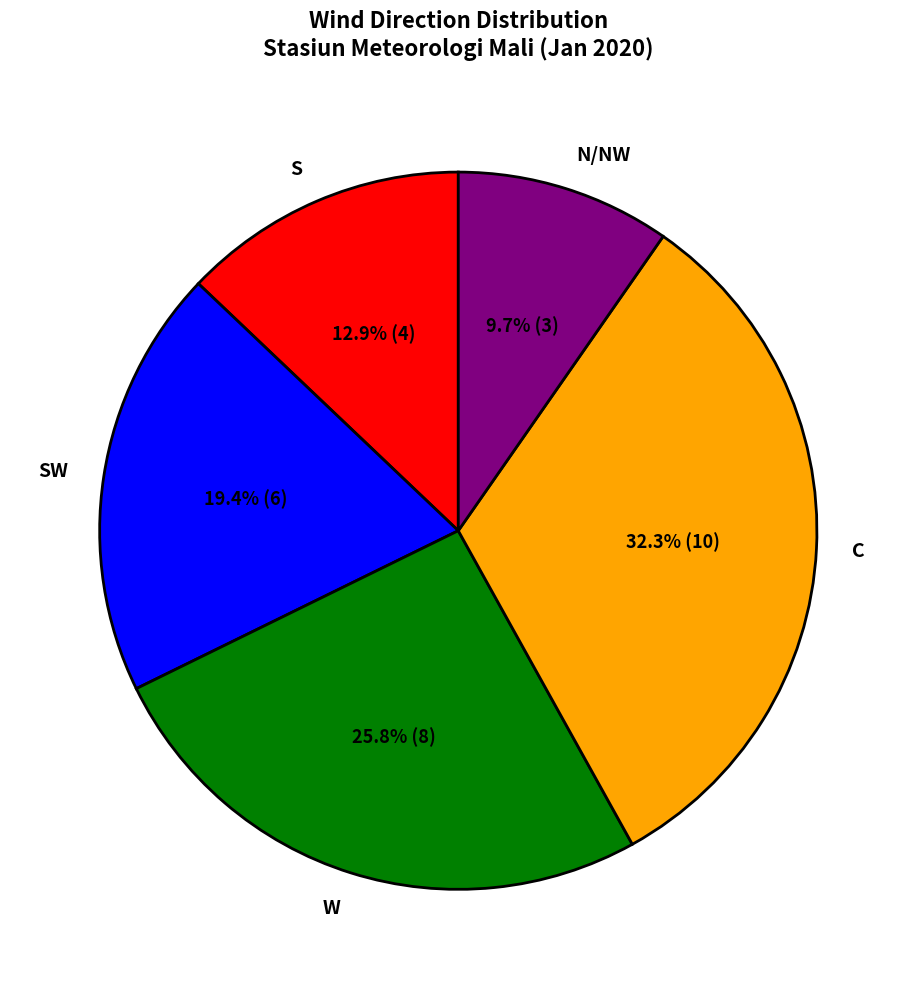

Does SW account for over 50% of the chart?

No